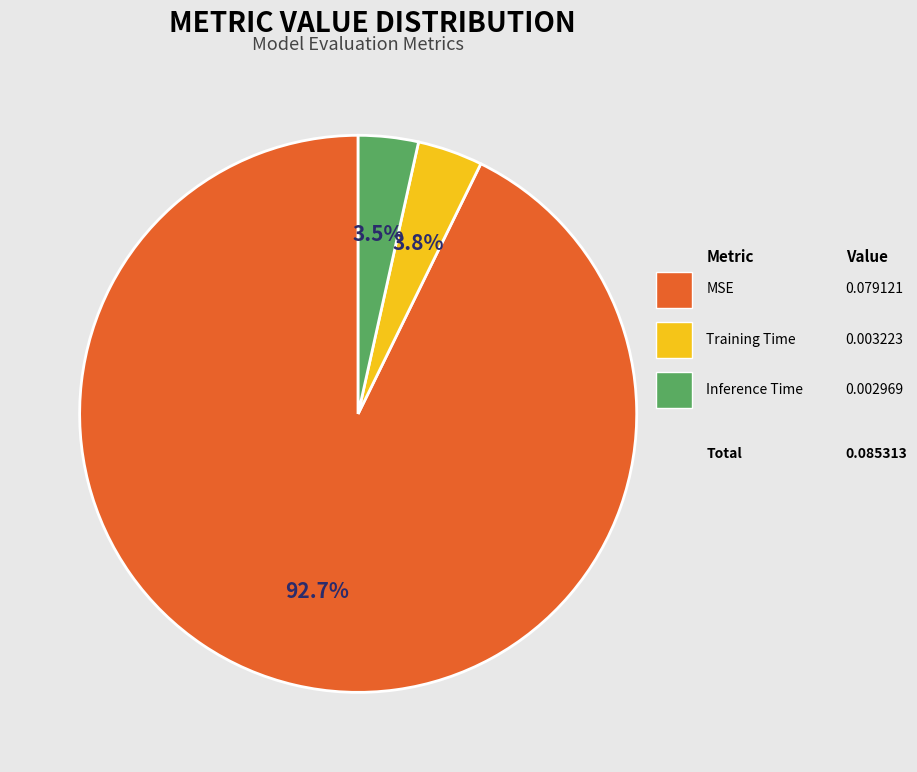

What is the smallest slice in the pie chart?

Inference Time